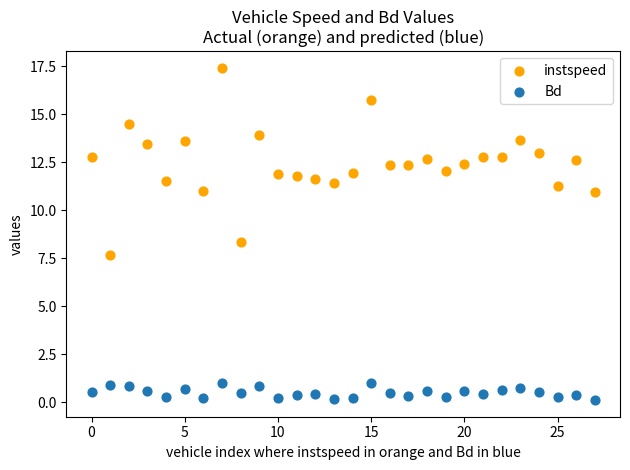

Which series reaches the maximum Y coordinate?

instspeed